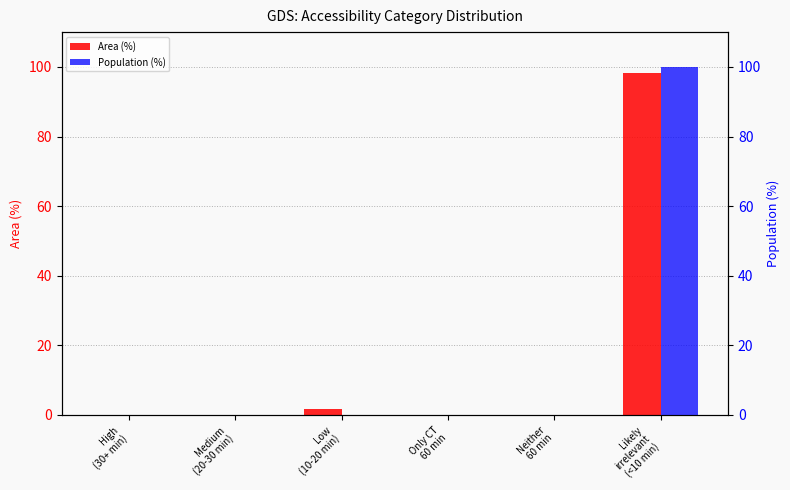

Which label corresponds to the largest value in the chart?

Likely
irrelevant
(<10 min)